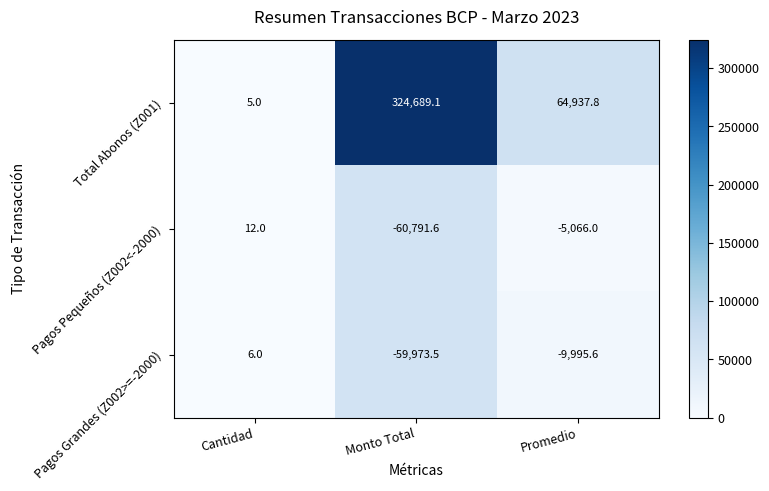

The Pagos Pequeños (Z002<-2000) series shows 12.0 at Cantidad. True or false?

True